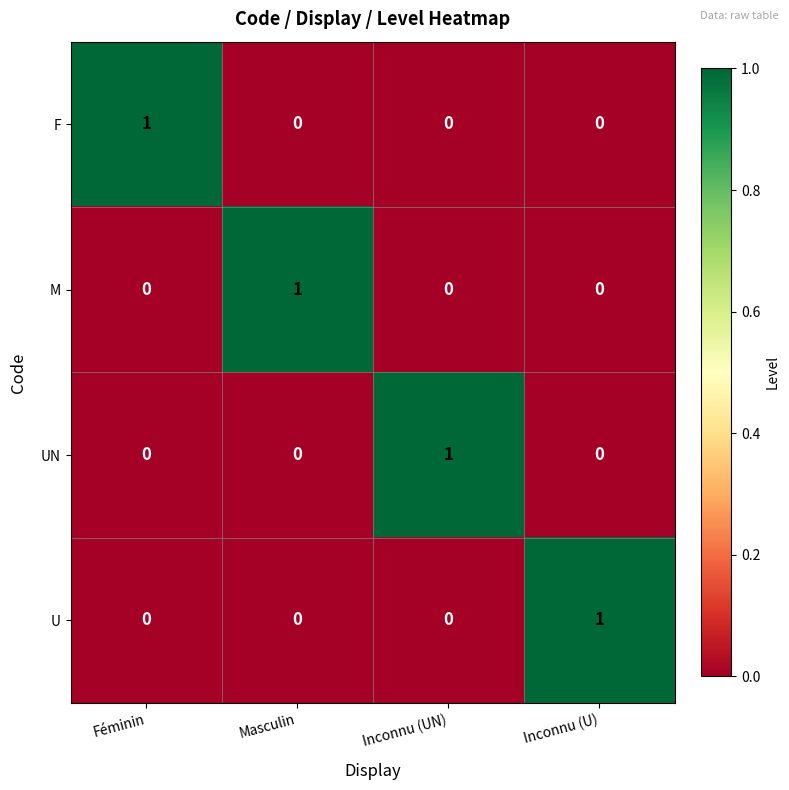

Is the value of M at Masculin greater than the value of UN at Inconnu (U)?

Yes